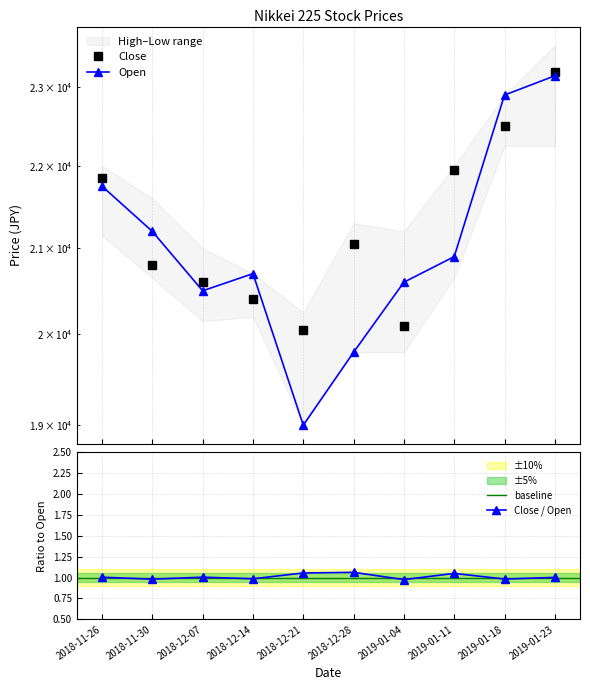

List the labels in order of Open value, largest first.

2019-01-23, 2019-01-18, 2018-11-26, 2018-11-30, 2019-01-11, 2018-12-14, 2019-01-04, 2018-12-07, 2018-12-28, 2018-12-21